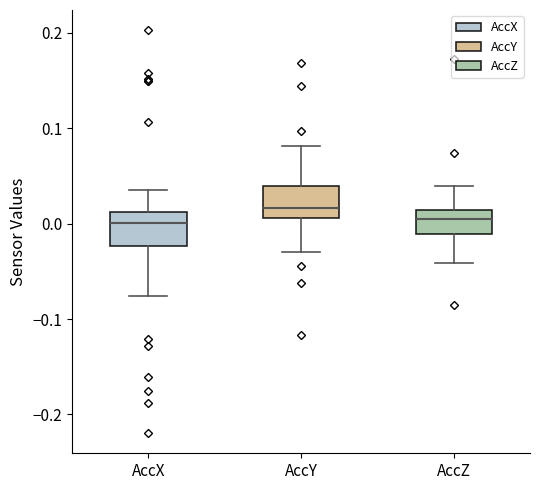

Where is the upper edge of the box for AccY on the y-axis? The values are not printed on the chart, so give them approximately, as read against the axis.

0.04